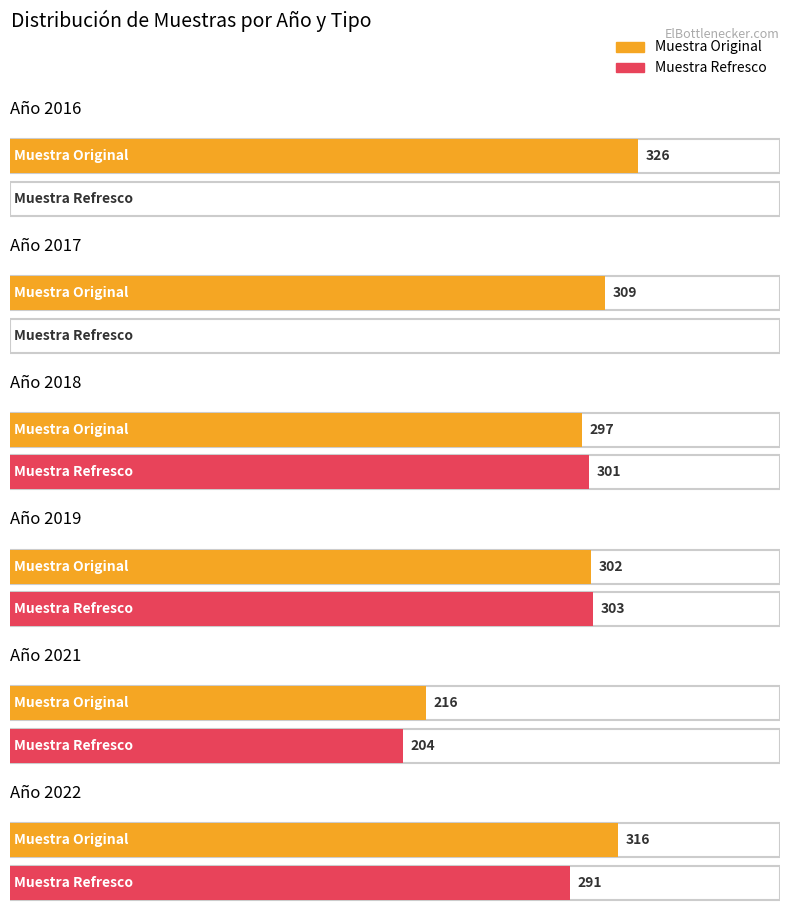

True or false: Muestra Refresco has a value of 291 at 2022.

True